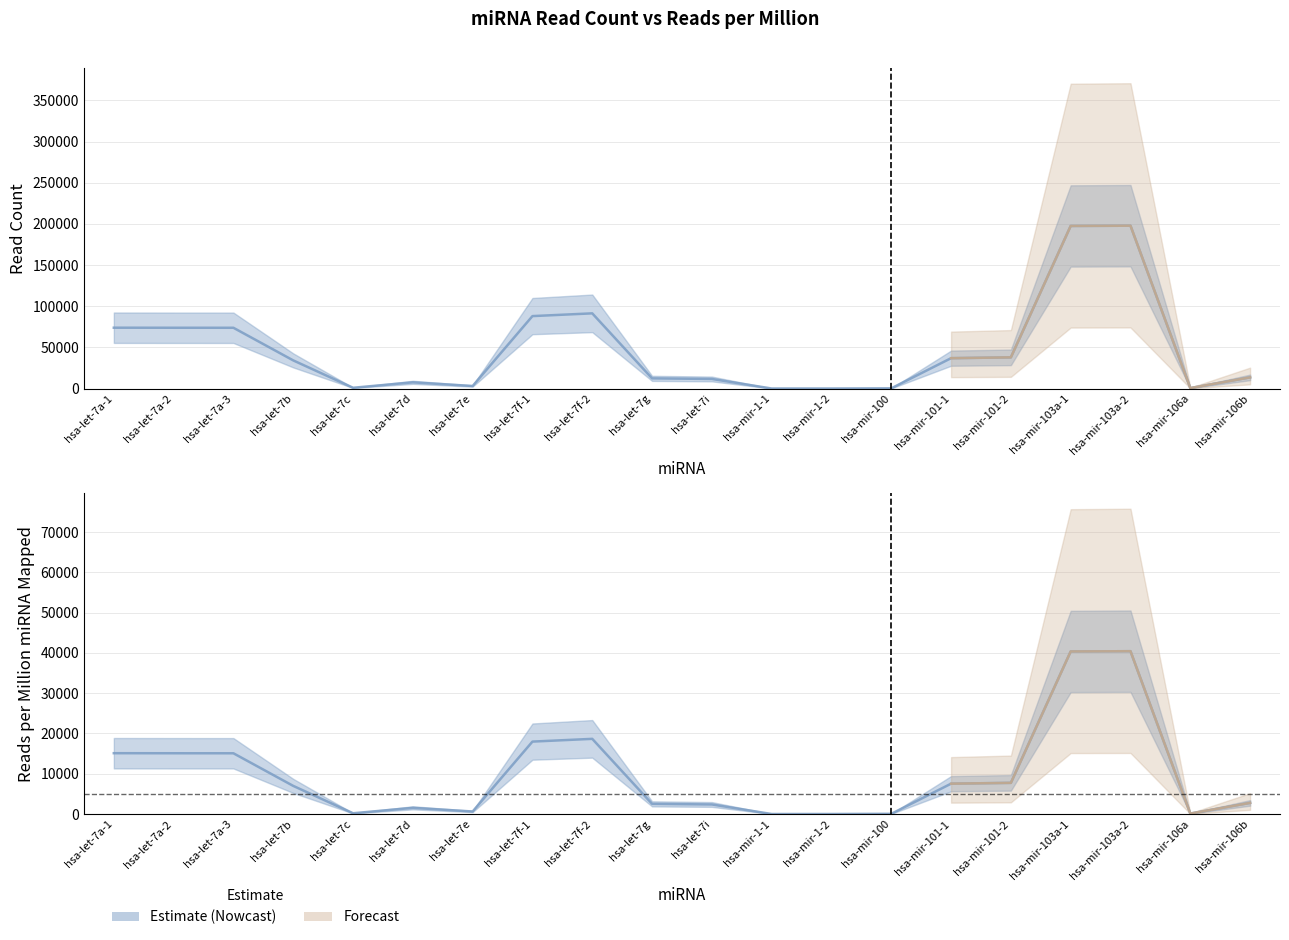

At which label is the value closest to 20214?

hsa-let-7f-2